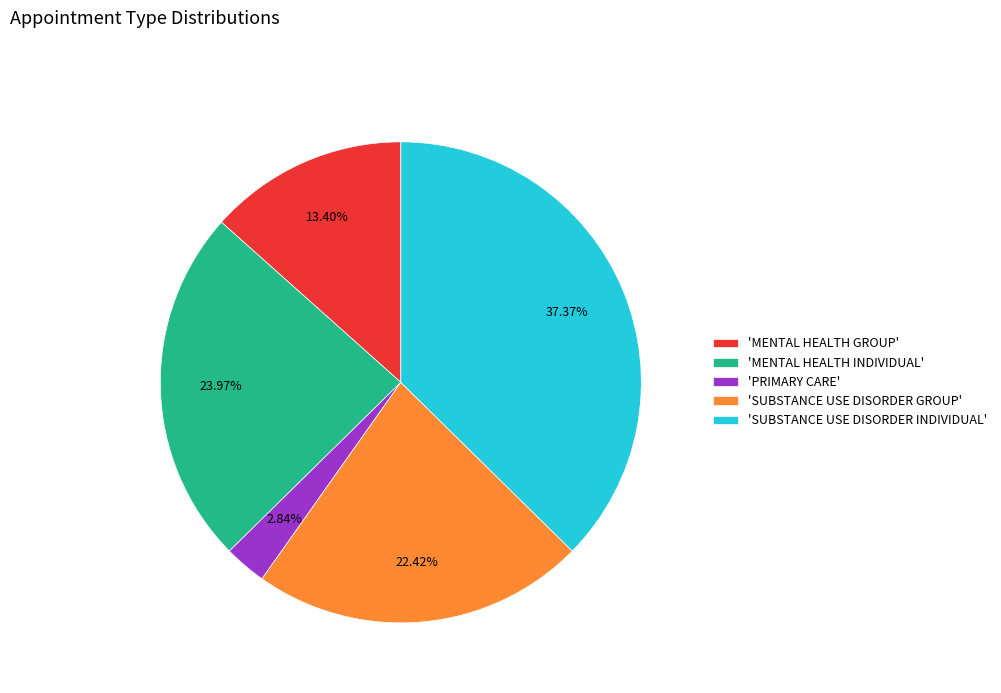

Do 'SUBSTANCE USE DISORDER INDIVIDUAL' and 'MENTAL HEALTH INDIVIDUAL' together represent more than half of the pie?

Yes